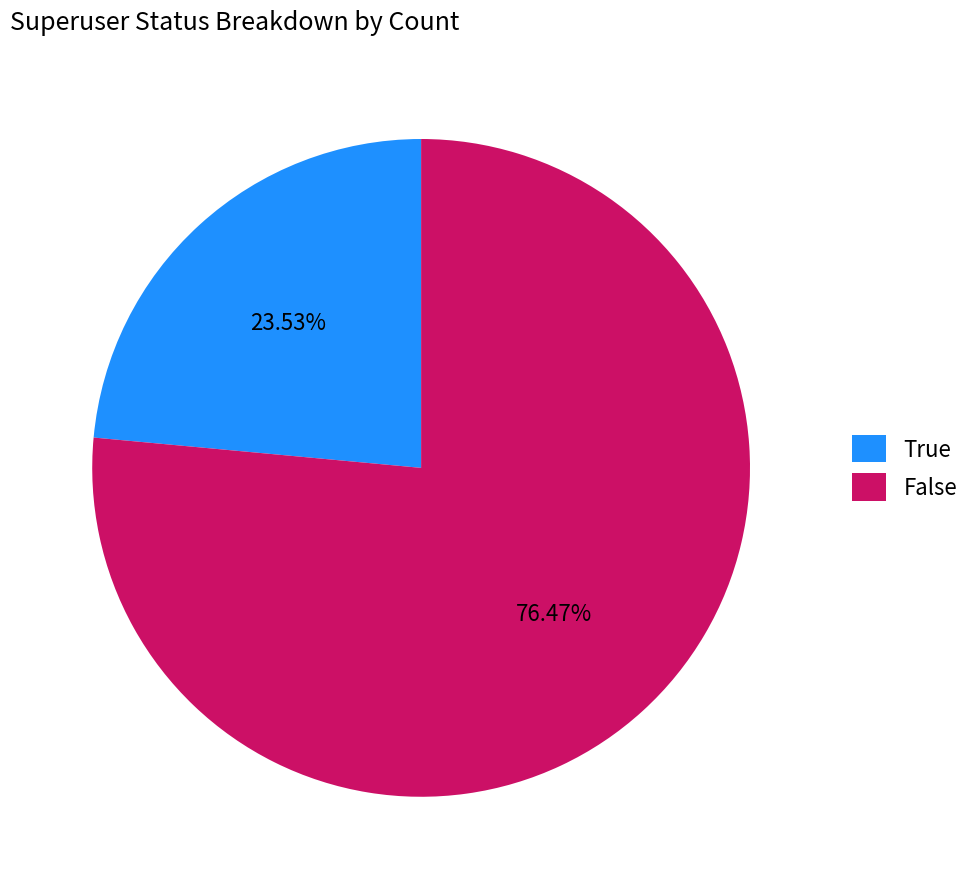

True or false: True accounts for 24% of the total.

True